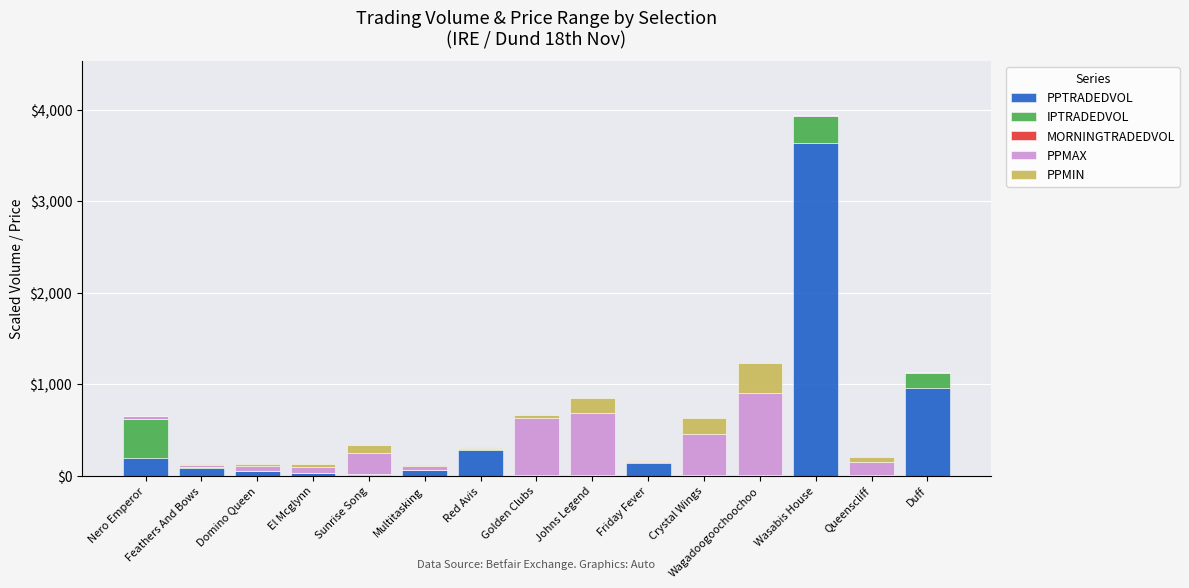

At which label does PPTRADEDVOL reach its peak?

Wasabis House